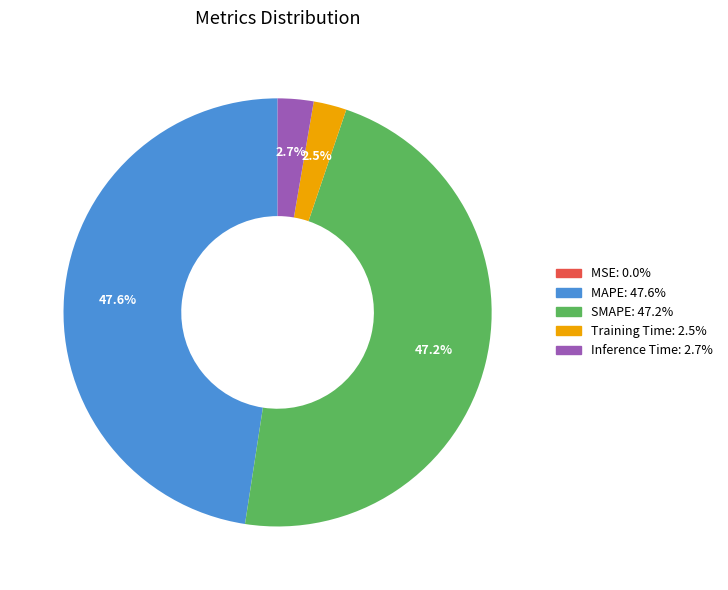

What percentage is NOT represented by Inference Time?

97.3%